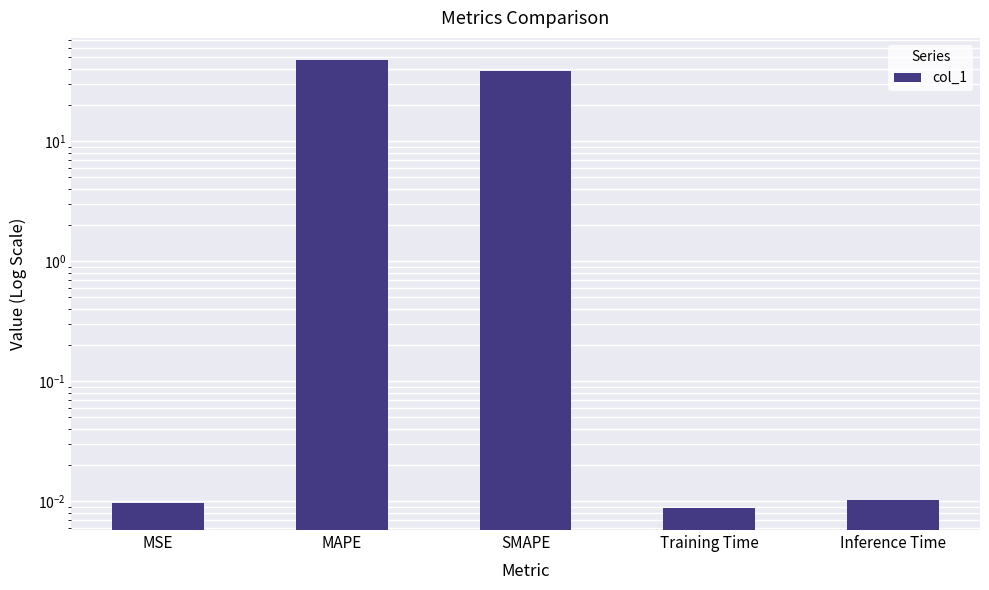

The value at SMAPE is 55.6. True or false?

False